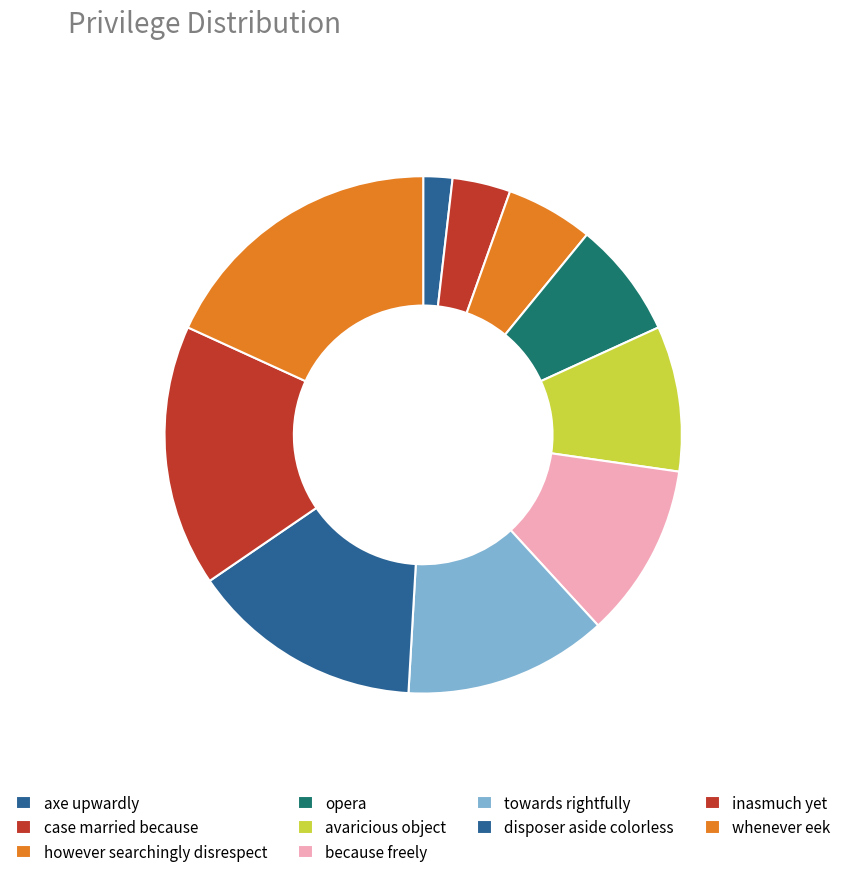

Which slice is the largest?

whenever eek